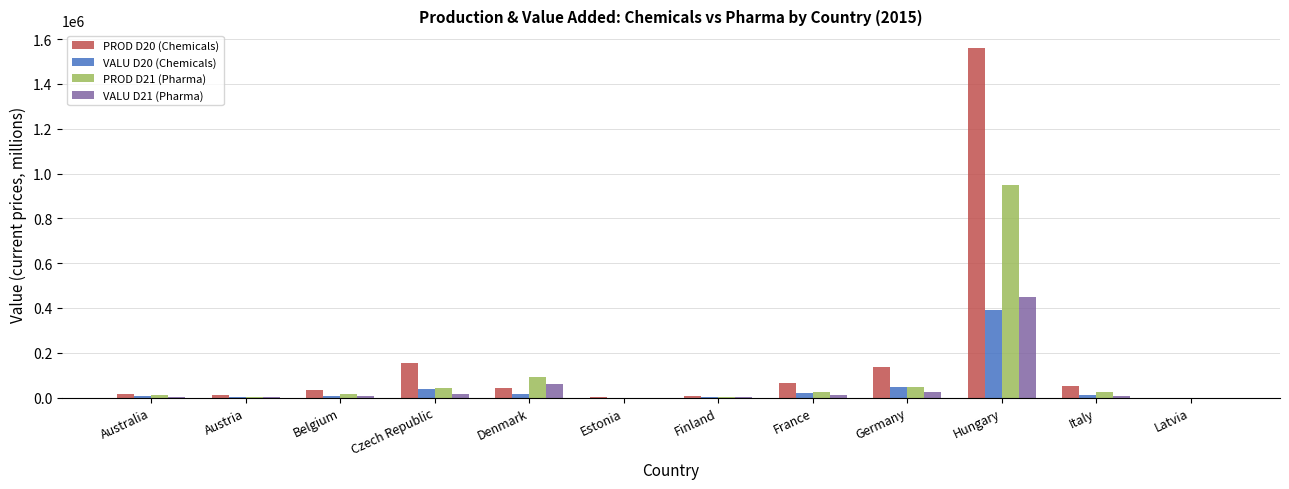

What is the greatest value displayed?

1561214.0